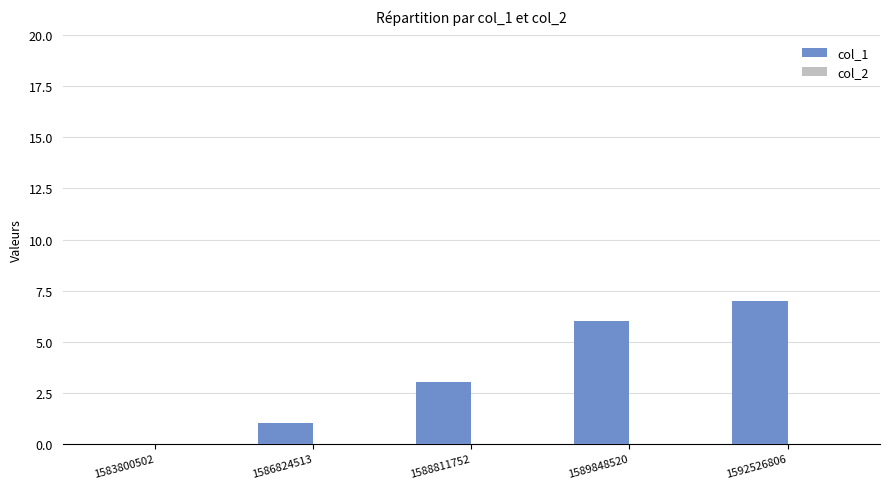

What is the sum of all values?

17